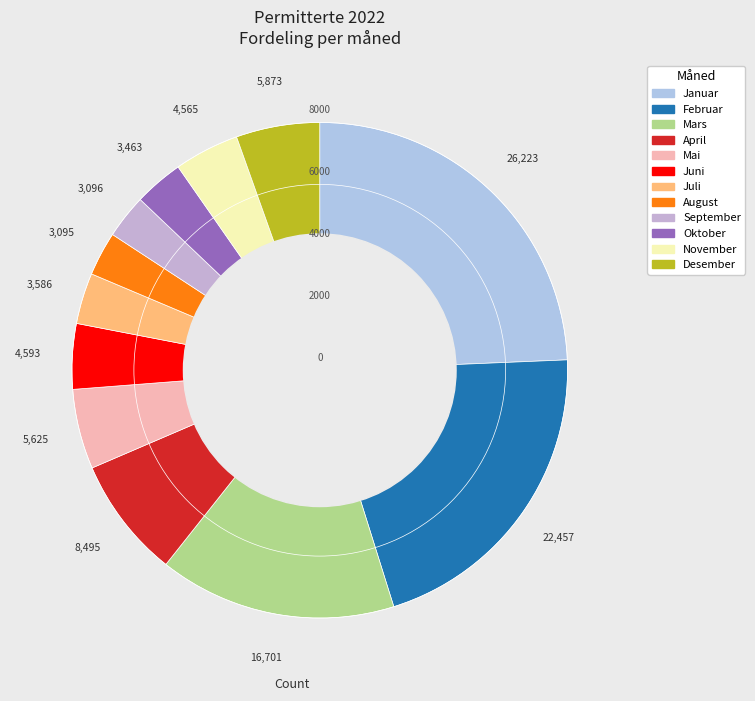

How many slices are in this pie chart?

12